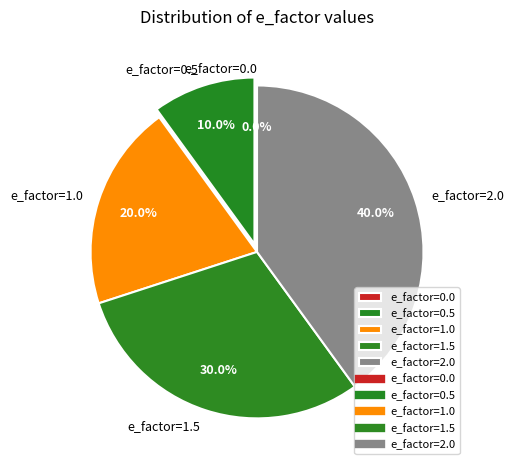

Rank the categories by value from lowest to highest.

e_factor=0.0, e_factor=0.5, e_factor=1.0, e_factor=1.5, e_factor=2.0